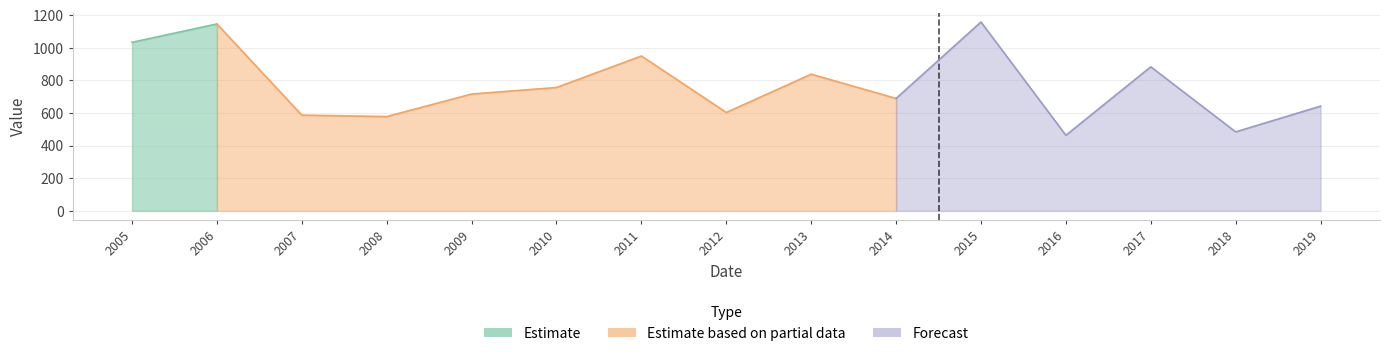

Reading left to right, what are all the values shown in this chart?

2005=1034.1	2006=1146.9	2007=587.2	2008=578.5	2009=716.8	2010=756.8	2011=950.0	2012=603.7	2013=838.5	2014=689.6	2015=1158.8	2016=463.6	2017=883.8	2018=484.5	2019=642.5